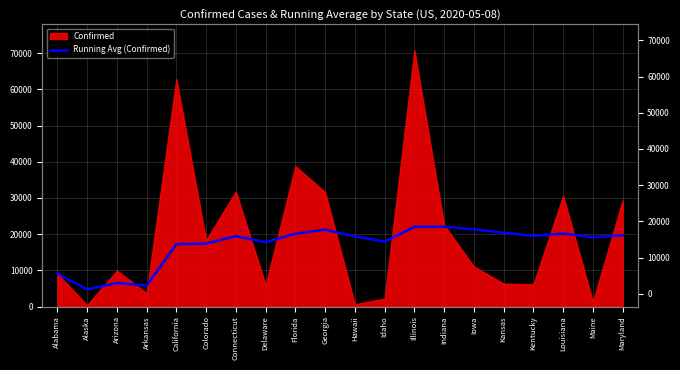

True or false: the data has more than 0 interior local peaks.

True